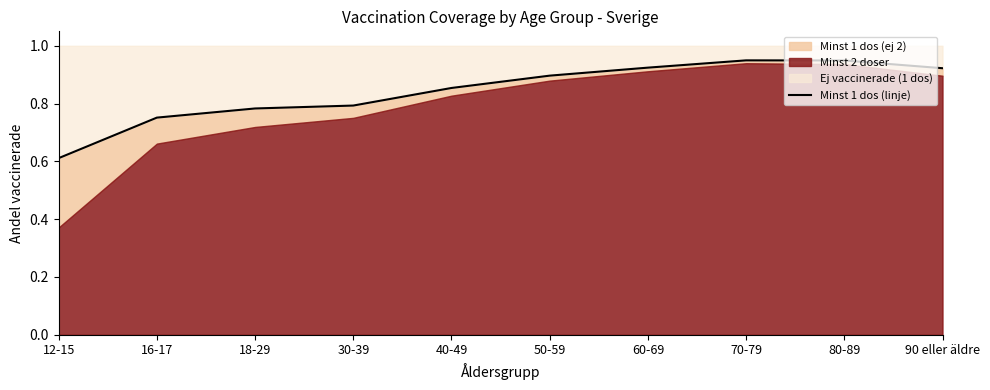

The chart shows a value of 0.9 at 60-69. True or false?

True